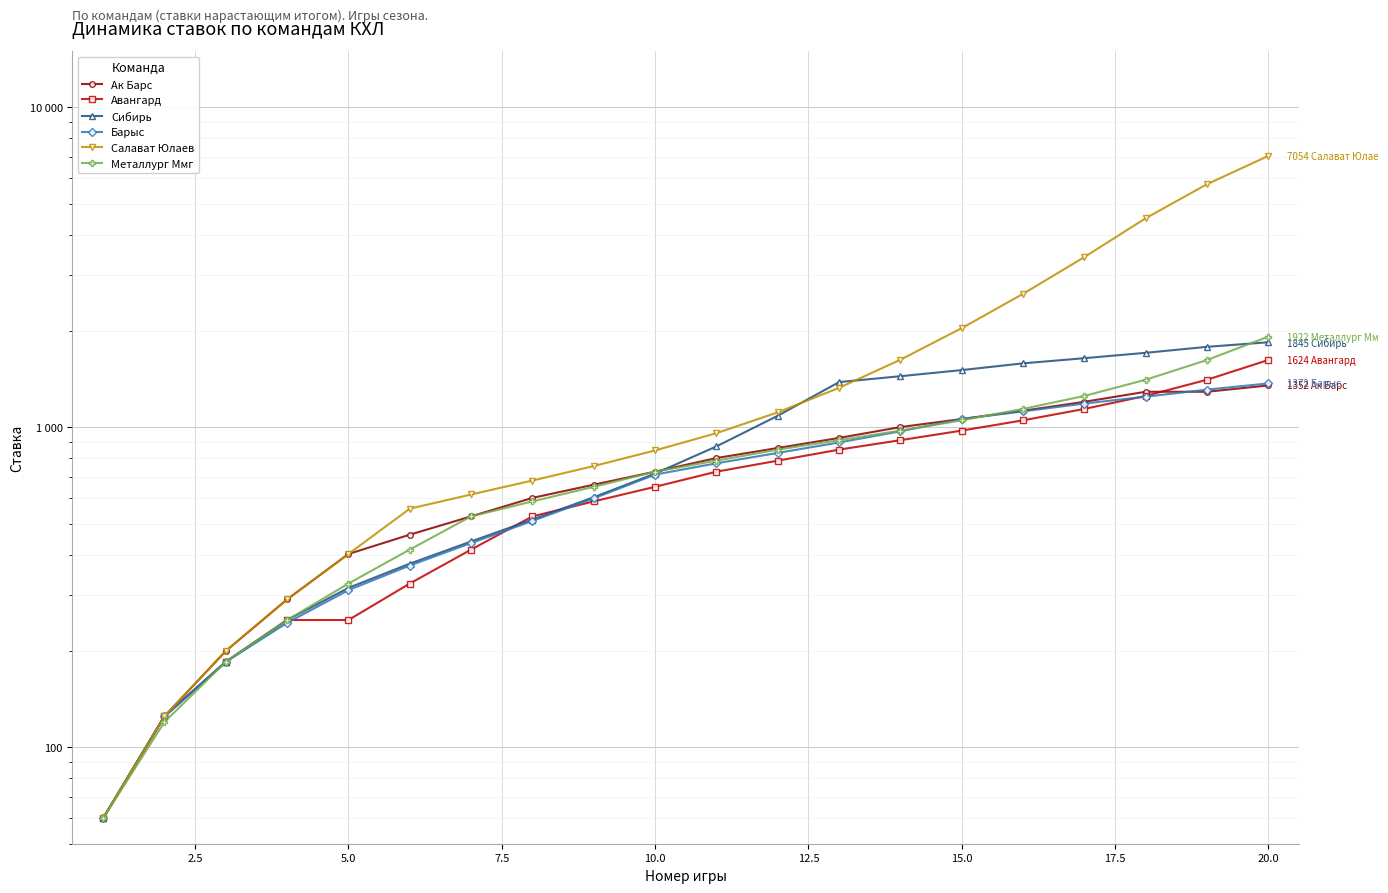

True or false: Салават Юлаев and Авангард intersect in this chart.

False